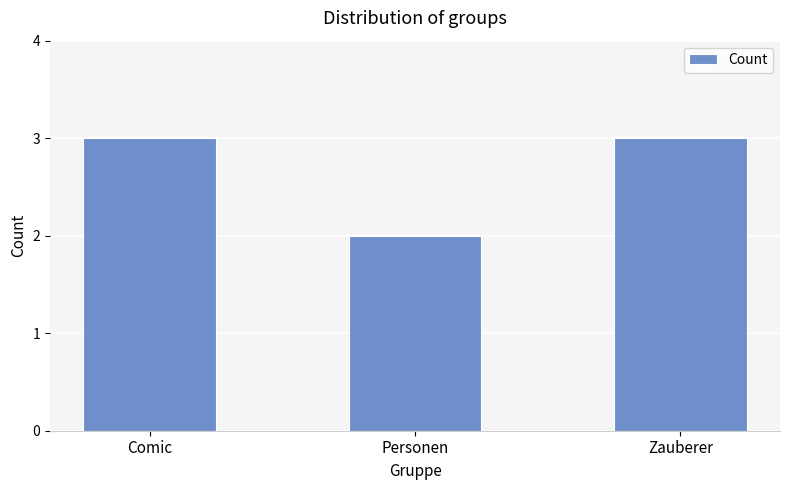

What is the sum of the values at Zauberer and Comic?

6